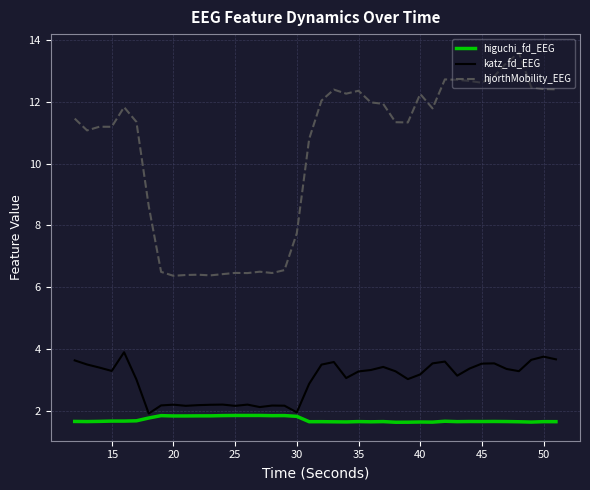

True or false: higuchi_fd_EEG and hjorthMobility_EEG intersect in this chart.

False